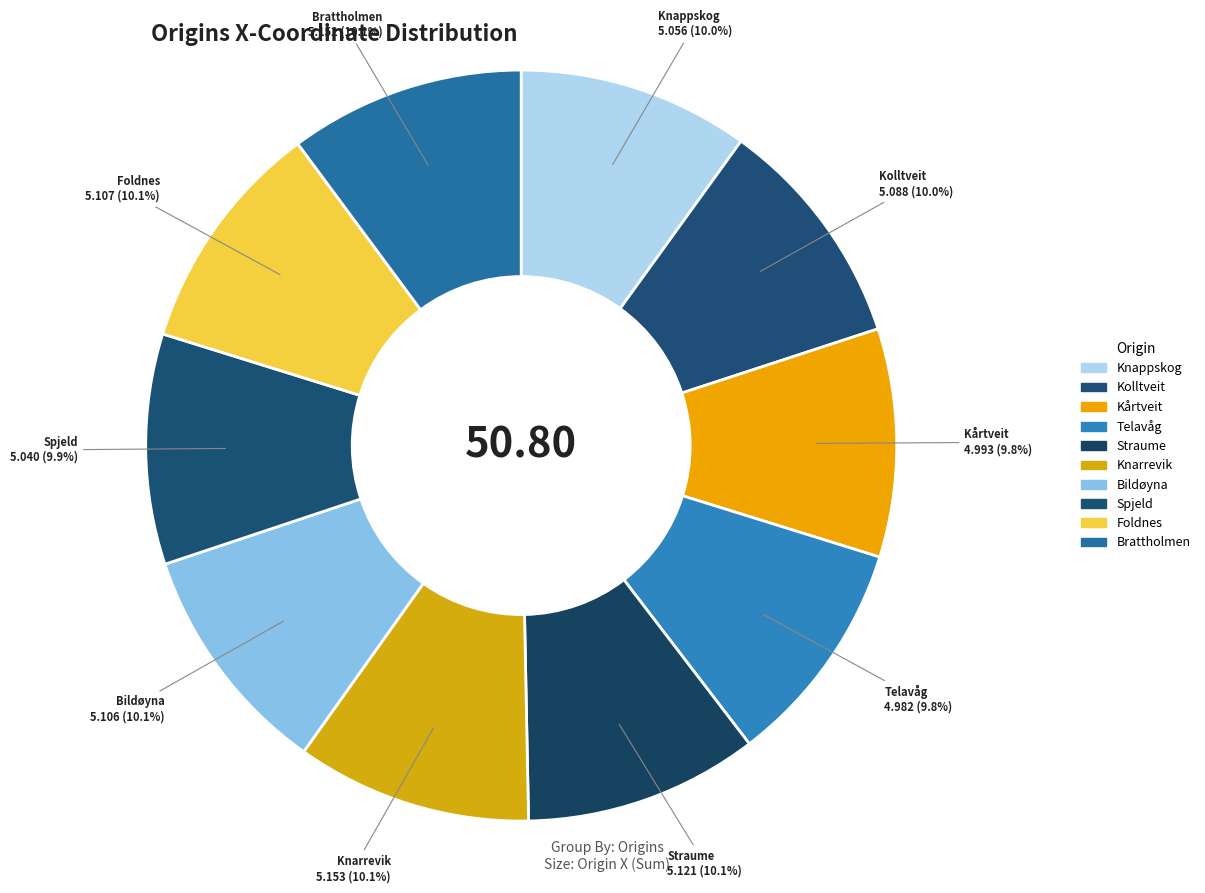

Which category has the smallest portion of the pie?

Telavåg